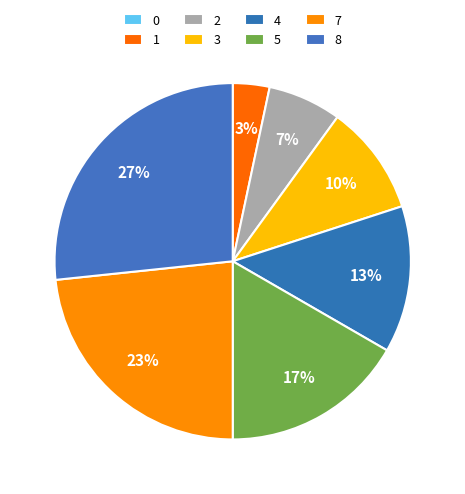

To the nearest percent, what is the difference between the largest and smallest slice percentages?

27%